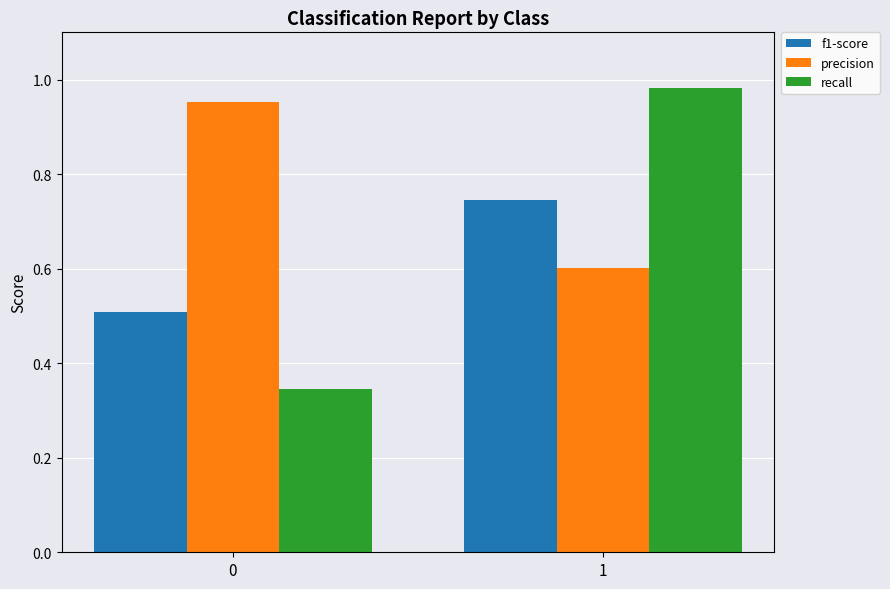

What is the lowest value of the precision series?

0.6